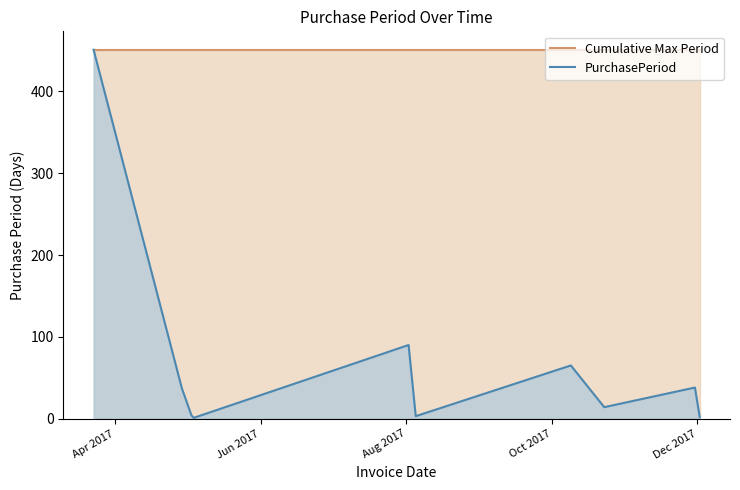

True or false: PurchasePeriod and Cumulative Max Period cross at least once.

False